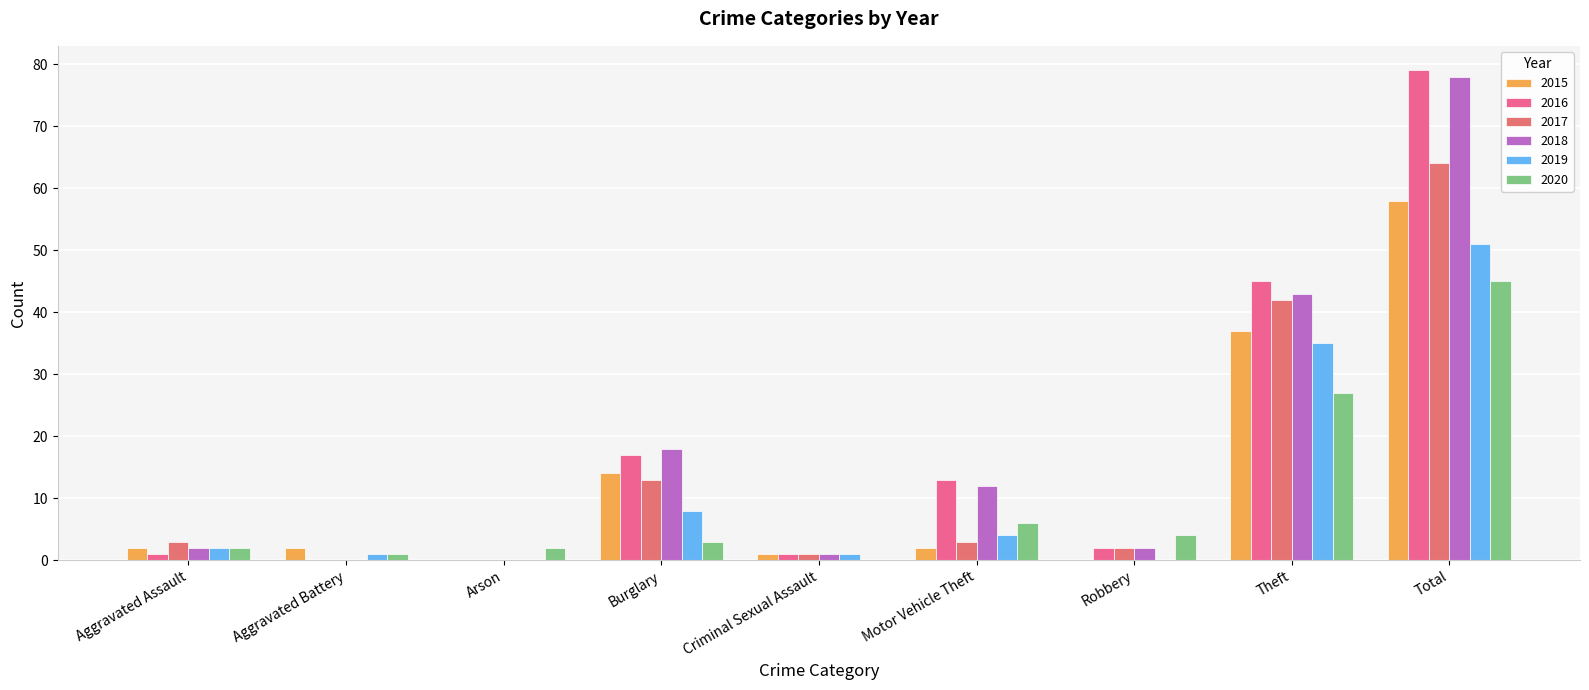

What is the sum of the 2019 values at Motor Vehicle Theft and Arson?

4